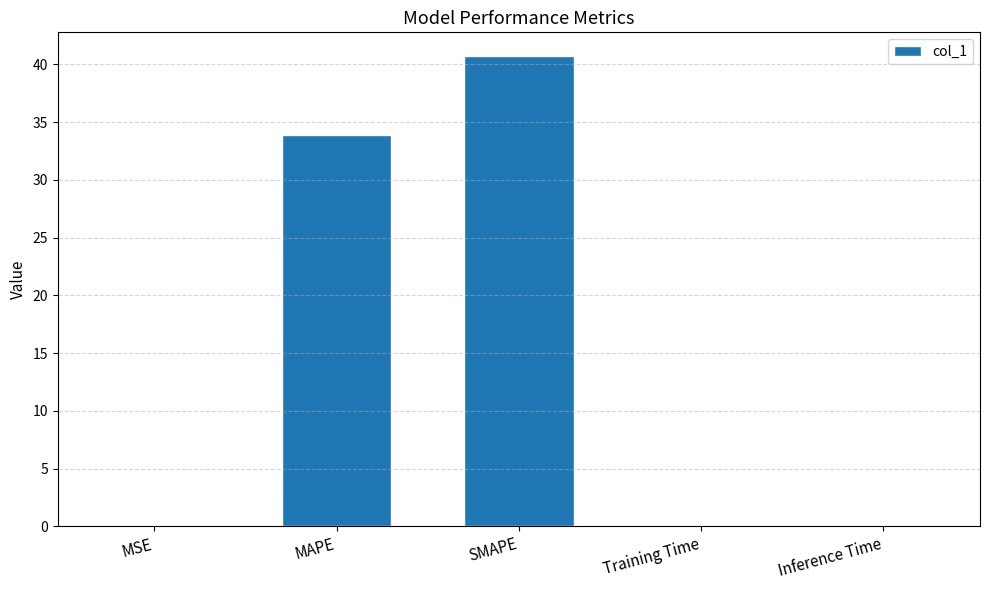

What is the average value?

14.9